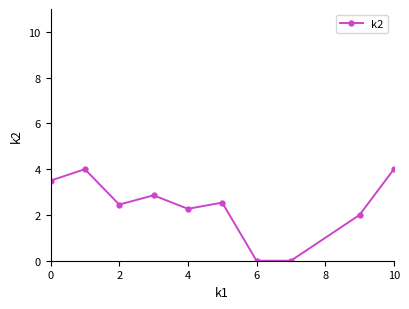

Reading right to left, transcribe all the data shown in this chart.

4.0	2.0	0.0	0.0	2.5	2.3	2.9	2.5	4.0	3.5